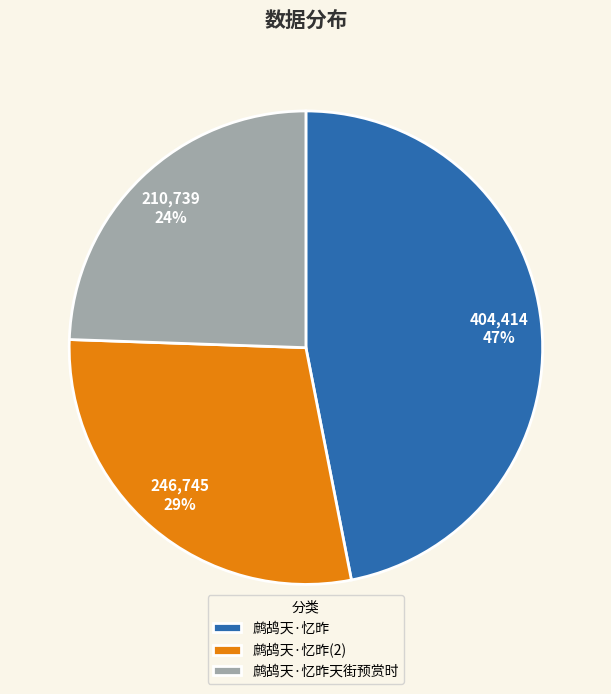

Approximately how many times larger is the value at 鹧鸪天·忆昨 compared to 鹧鸪天·忆昨(2)?

1.6